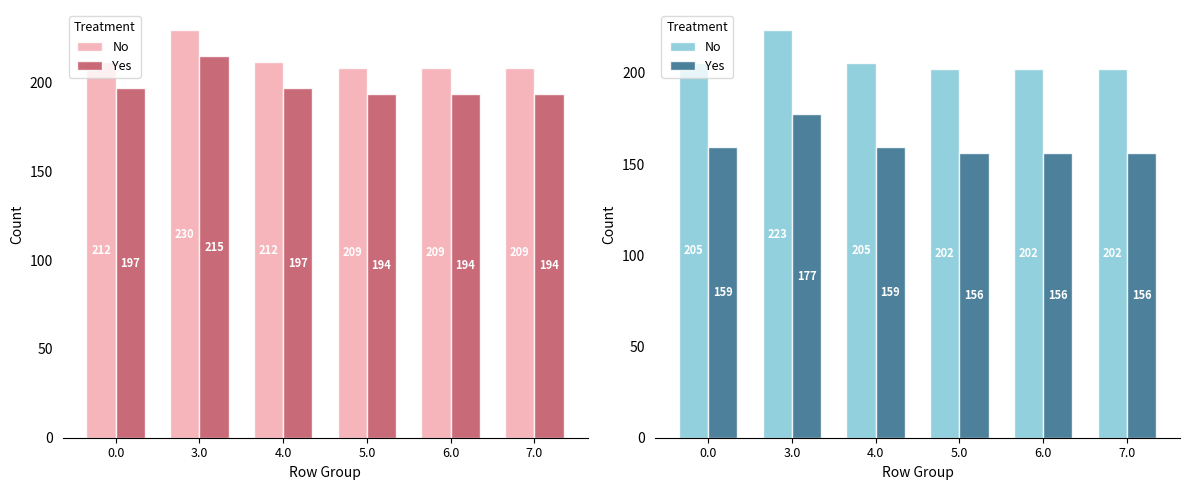

How many series are shown in this chart?

2